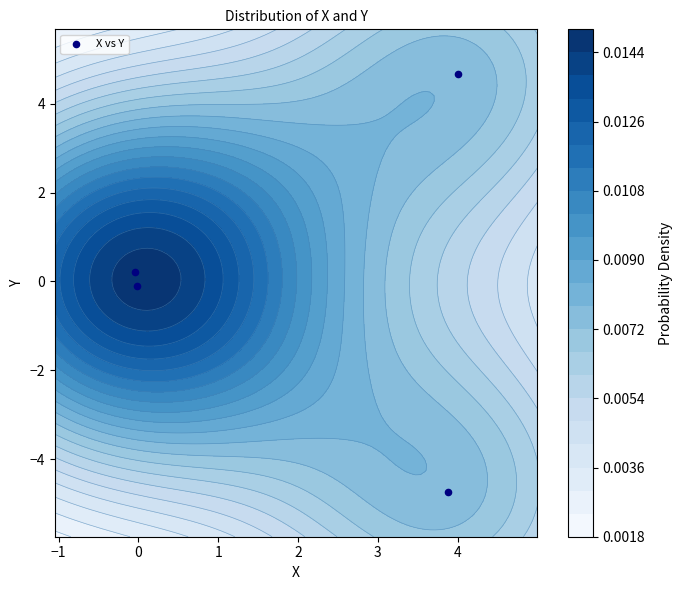

How many positive values are there?

2